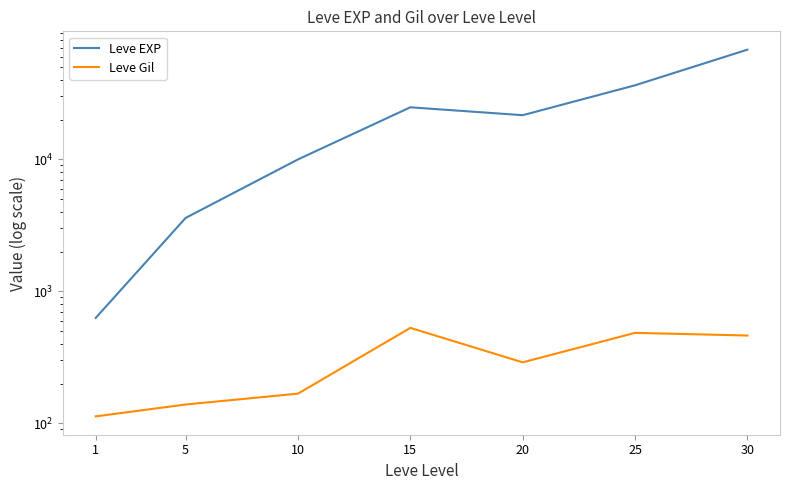

Between 5 and 20, which is larger?

20